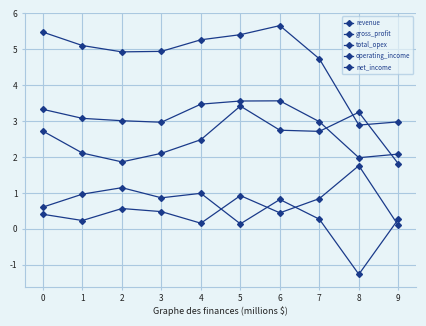

How many interior local peaks does the total_opex series have?

2